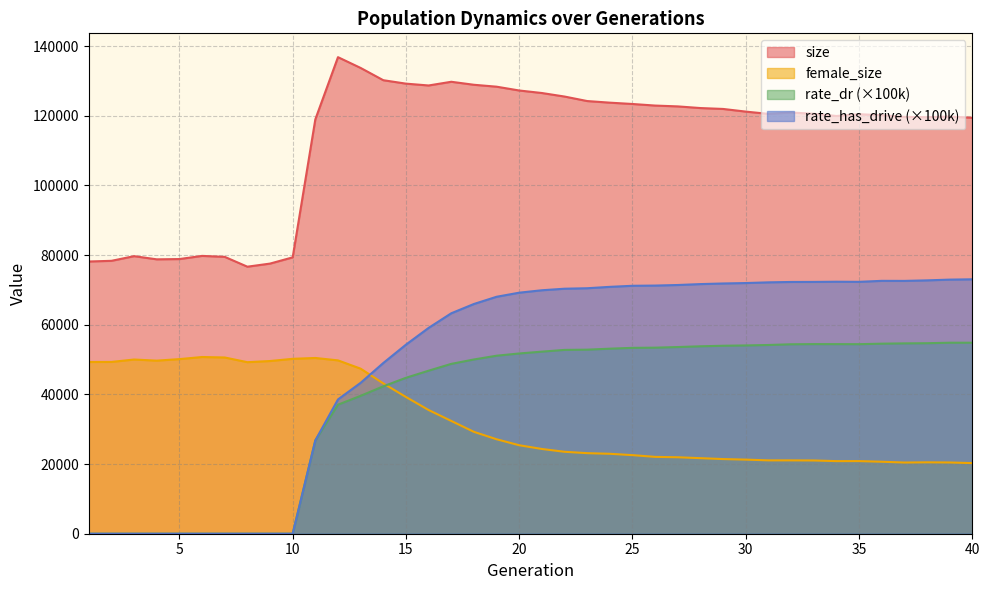

Is it true that size equals 63448.7 at 11?

False